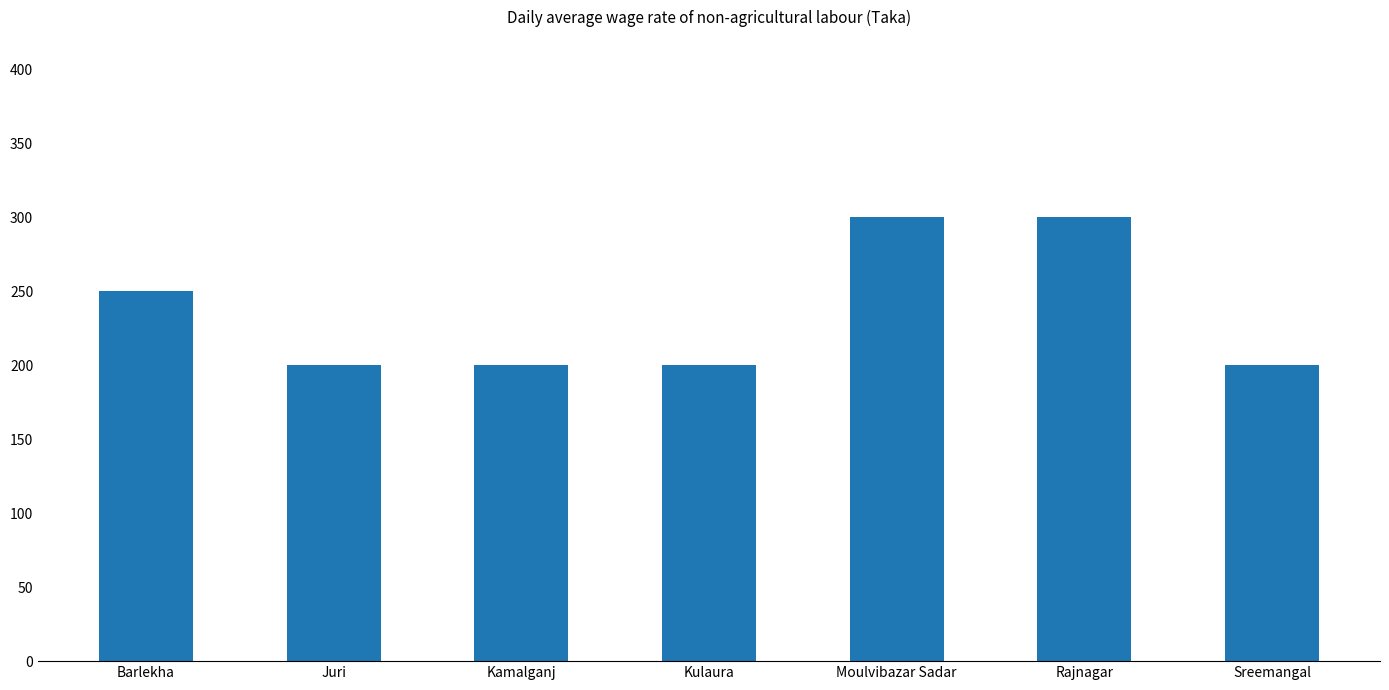

The chart shows a value of 200 at Juri. True or false?

True